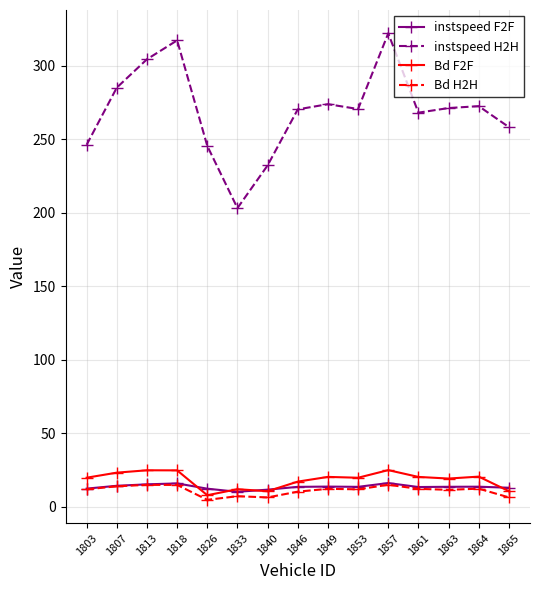

Which series has the largest range (max minus min)?

instspeed H2H